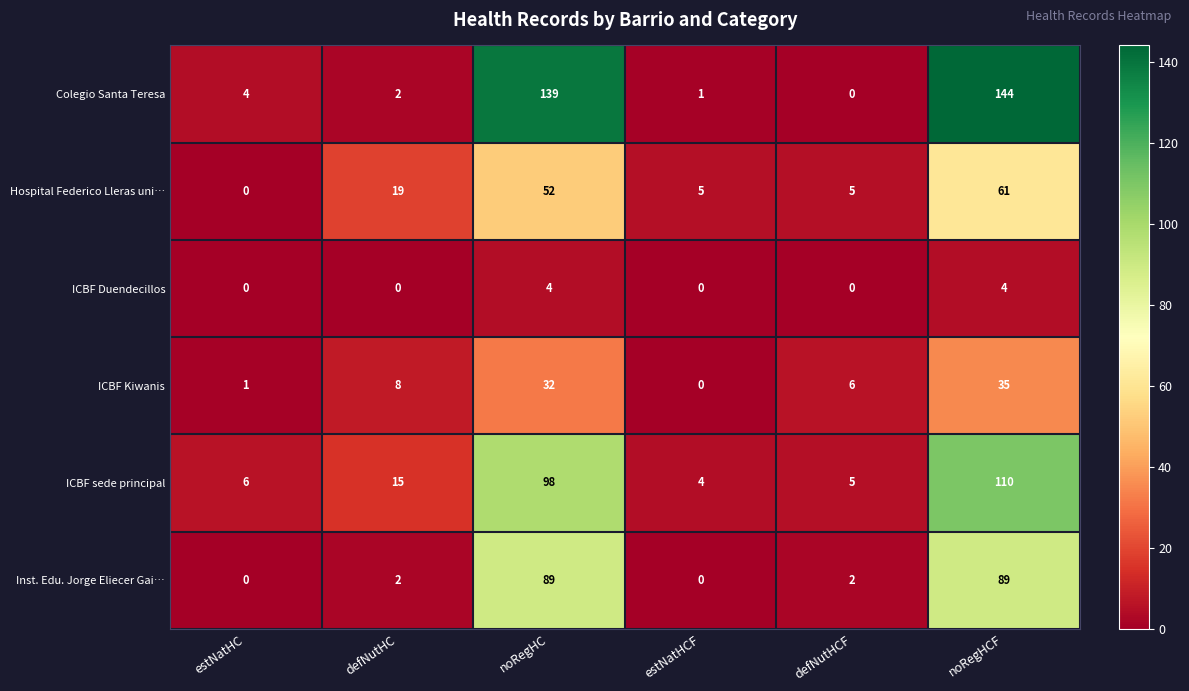

Rank the series by their maximum value, from lowest to highest.

ICBF Duendecillos, ICBF Kiwanis, Hospital Federico Lleras uni…, Inst. Edu. Jorge Eliecer Gai…, ICBF sede principal, Colegio Santa Teresa